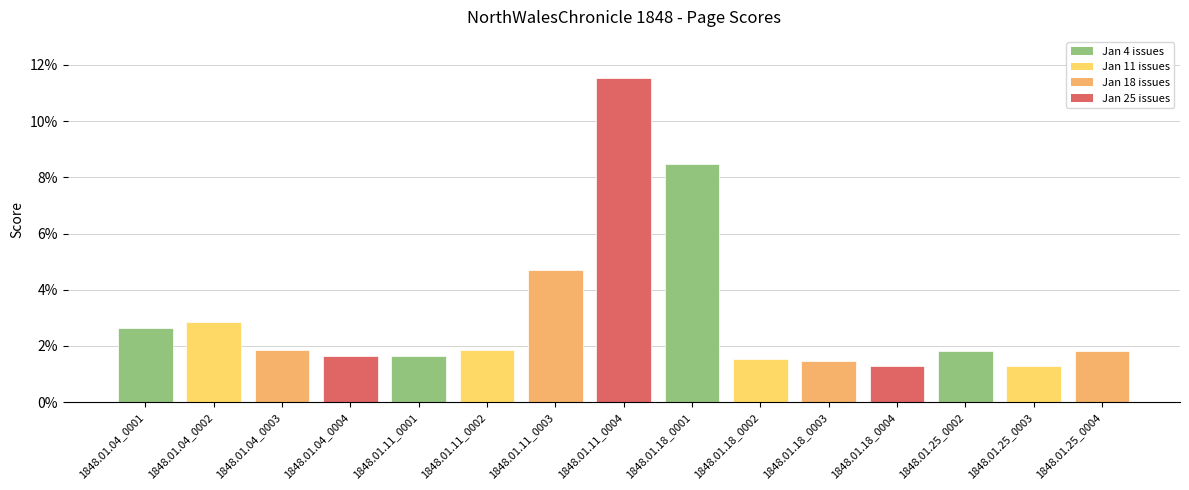

List the labels in order of value, largest first.

1848.01.11_0004, 1848.01.18_0001, 1848.01.11_0003, 1848.01.04_0002, 1848.01.04_0001, 1848.01.04_0003, 1848.01.11_0002, 1848.01.25_0004, 1848.01.25_0002, 1848.01.11_0001, 1848.01.04_0004, 1848.01.18_0002, 1848.01.18_0003, 1848.01.25_0003, 1848.01.18_0004